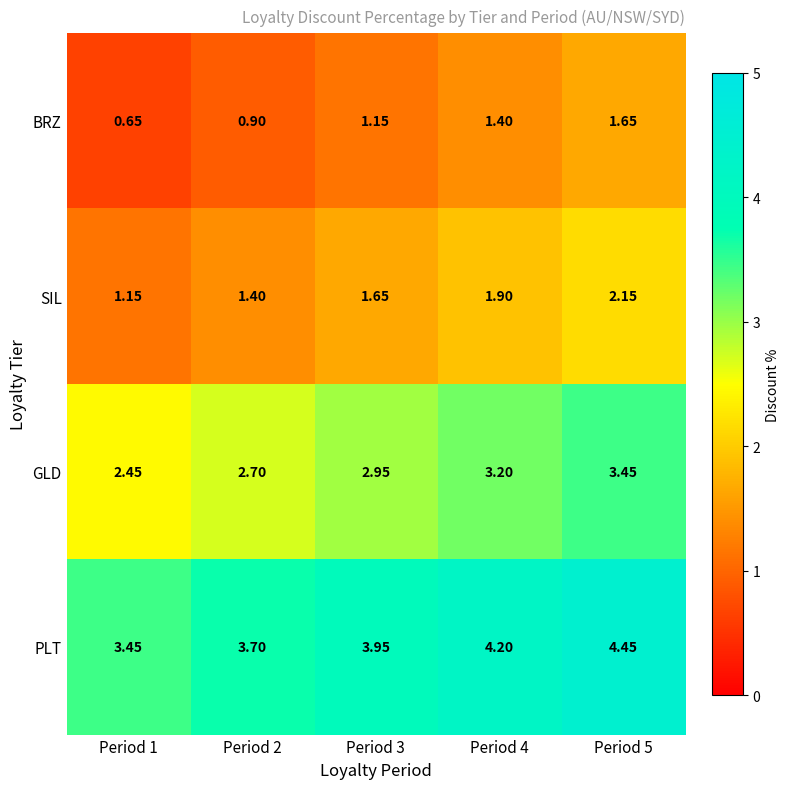

Is the value of GLD at Period 2 greater than the value of SIL at Period 4?

Yes